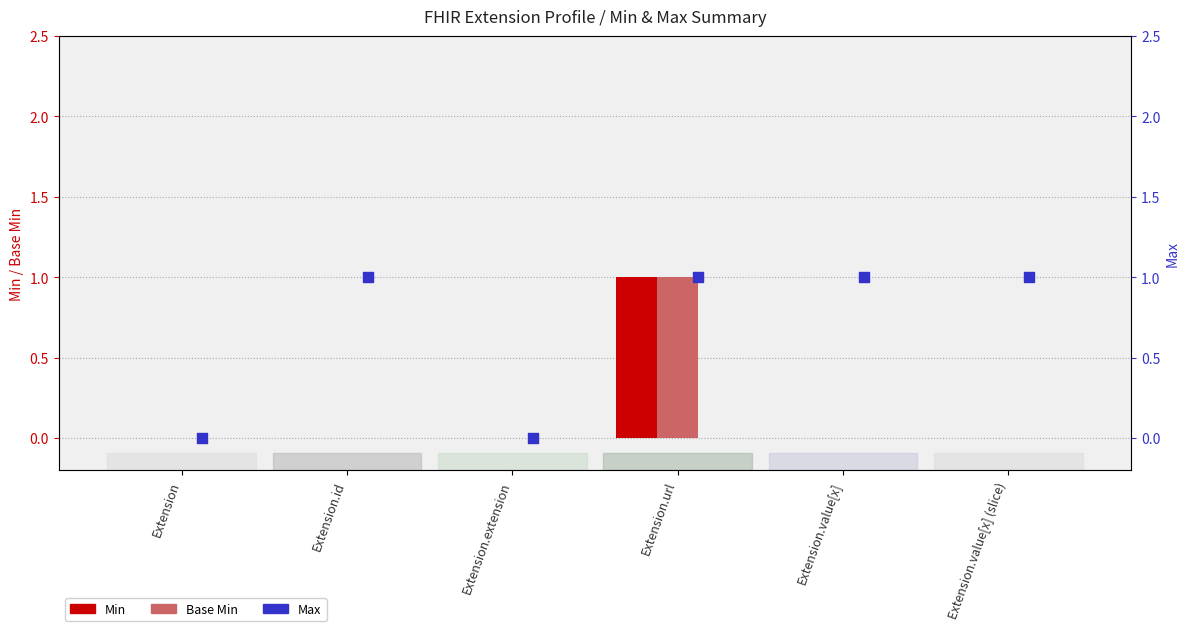

Which series reaches the minimum Y coordinate?

Min